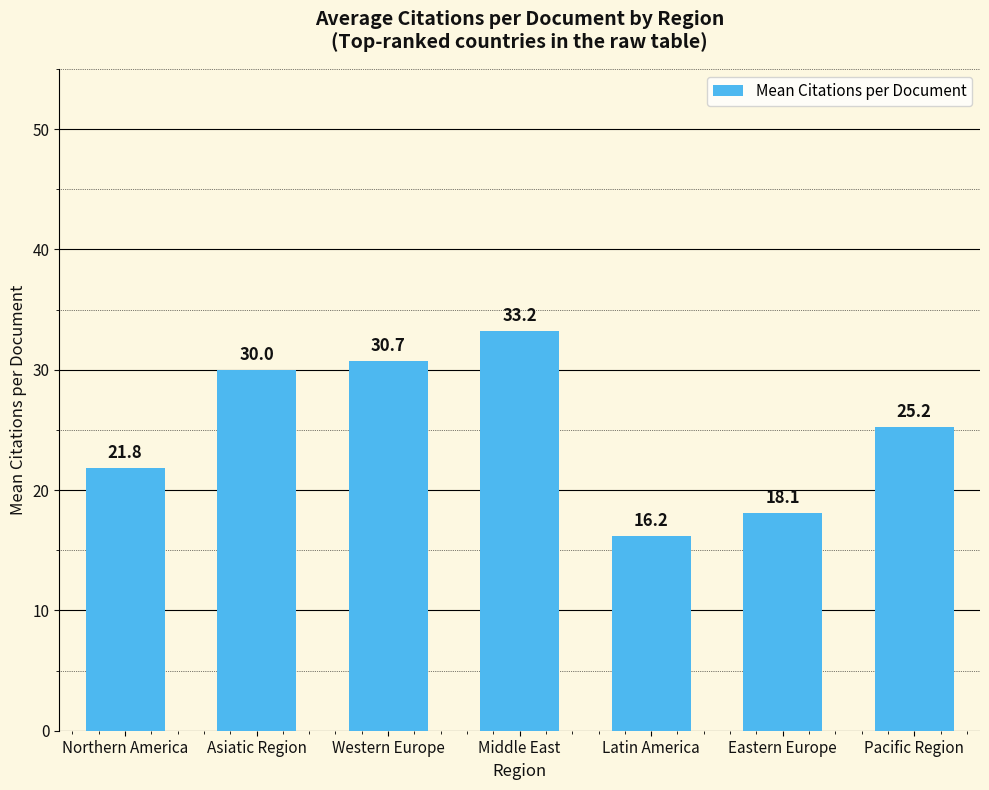

How many bars are there in total?

7